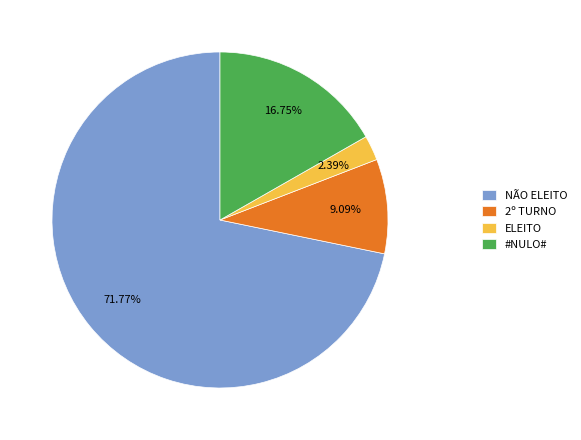

Which slice is the smallest?

ELEITO